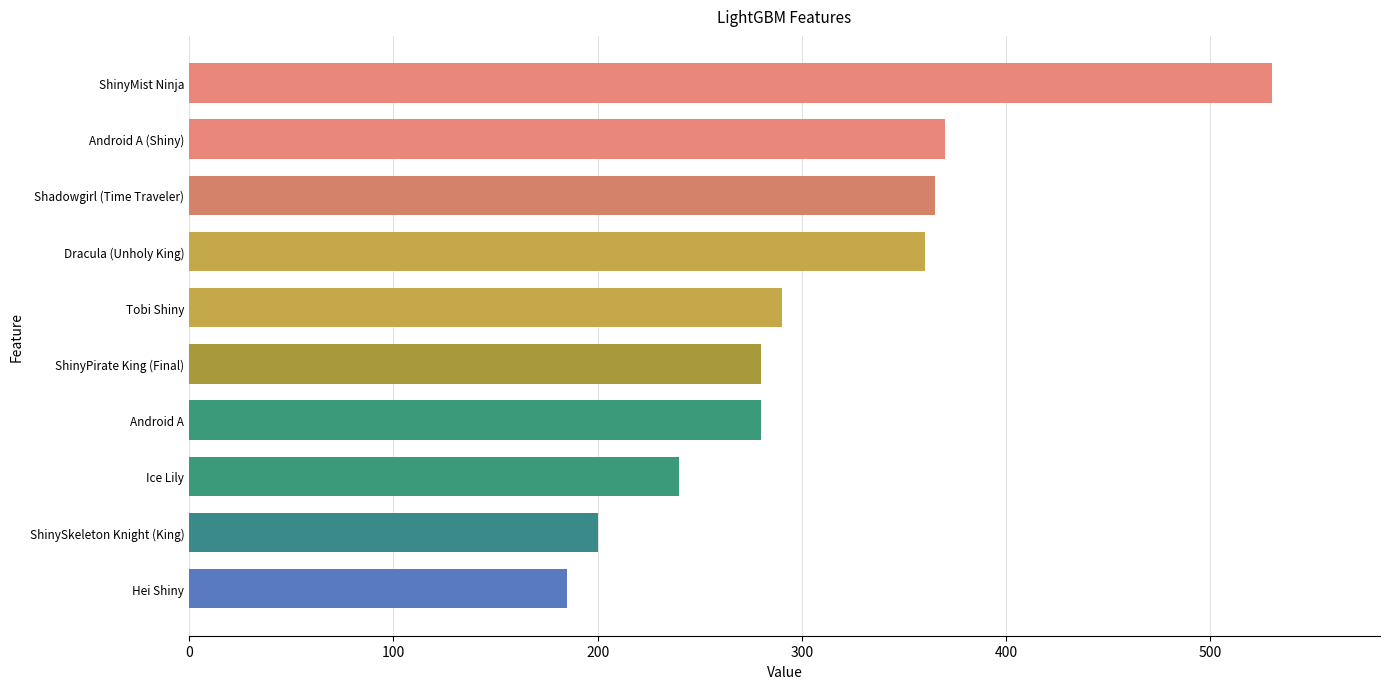

What is the ratio of the value at Shadowgirl (Time Traveler) to the value at Android A?

1.3